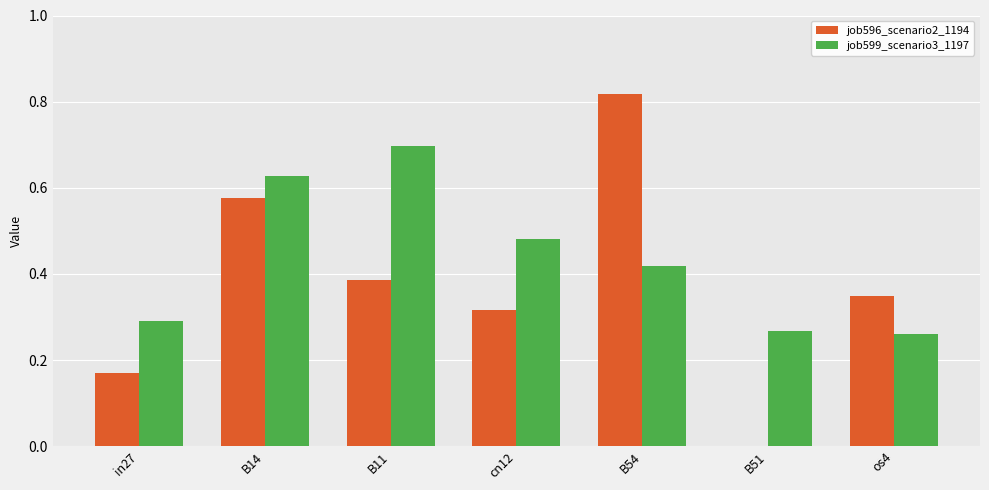

What is the sum of all job599_scenario3_1197 values?

3.0